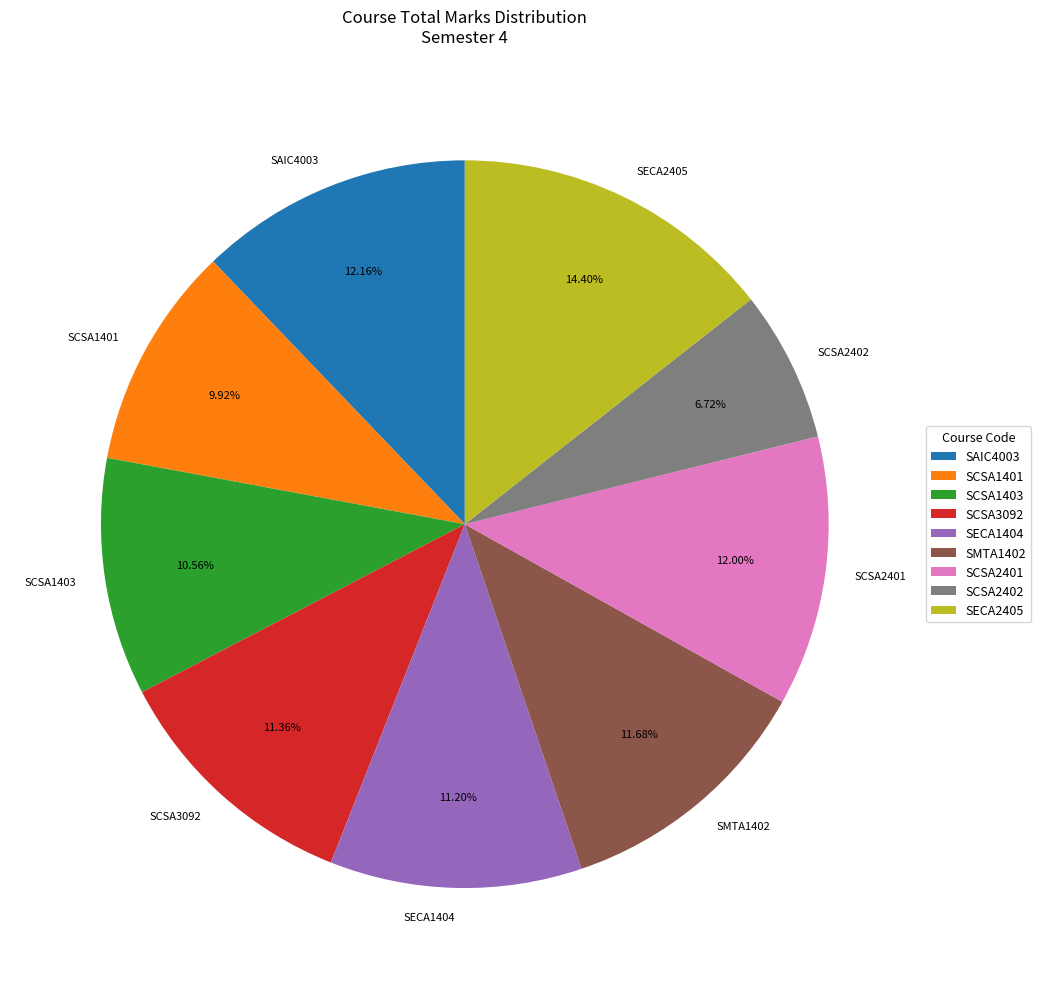

Does SAIC4003 account for over 50% of the chart?

No